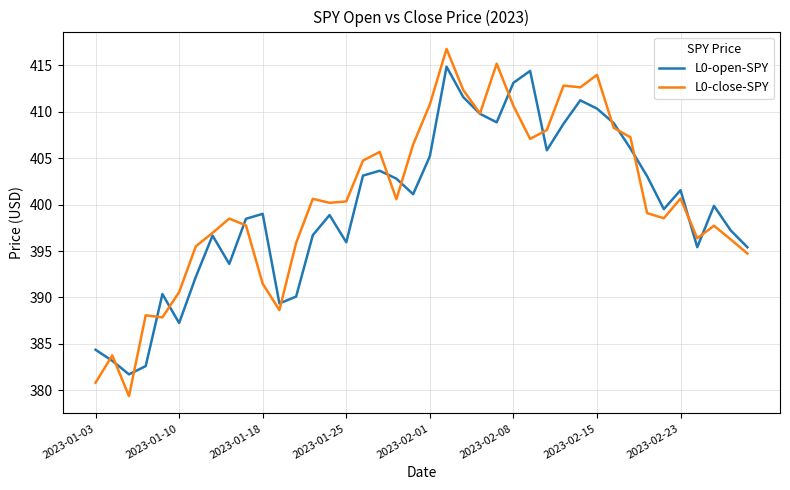

List the series in order of their peak value, lowest first.

L0-open-SPY, L0-close-SPY